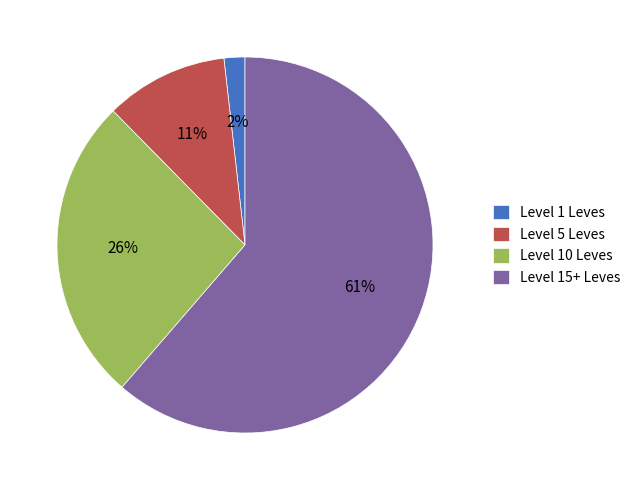

Combined, do Level 10 Leves and Level 5 Leves account for over 50%?

No